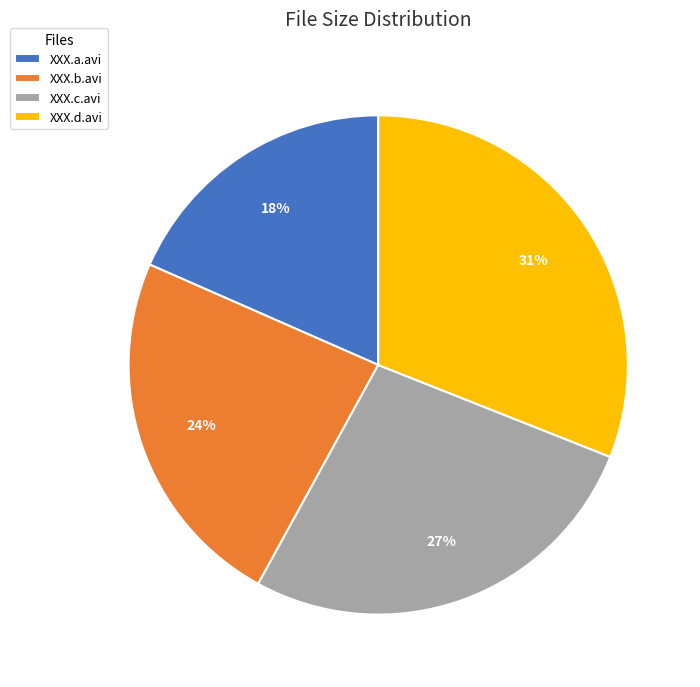

How many slices are in this pie chart?

4